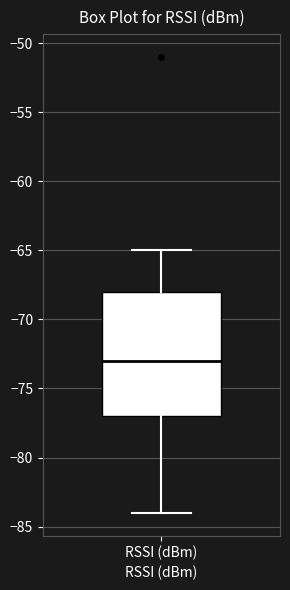

Transcribe this box plot: give where the median line is, the range the box spans, and where the two whiskers end, as read against the y-axis. The values are not printed on the chart, so give them approximately, as read against the axis.

median -73, box -77 to -68, whiskers -84 to -65